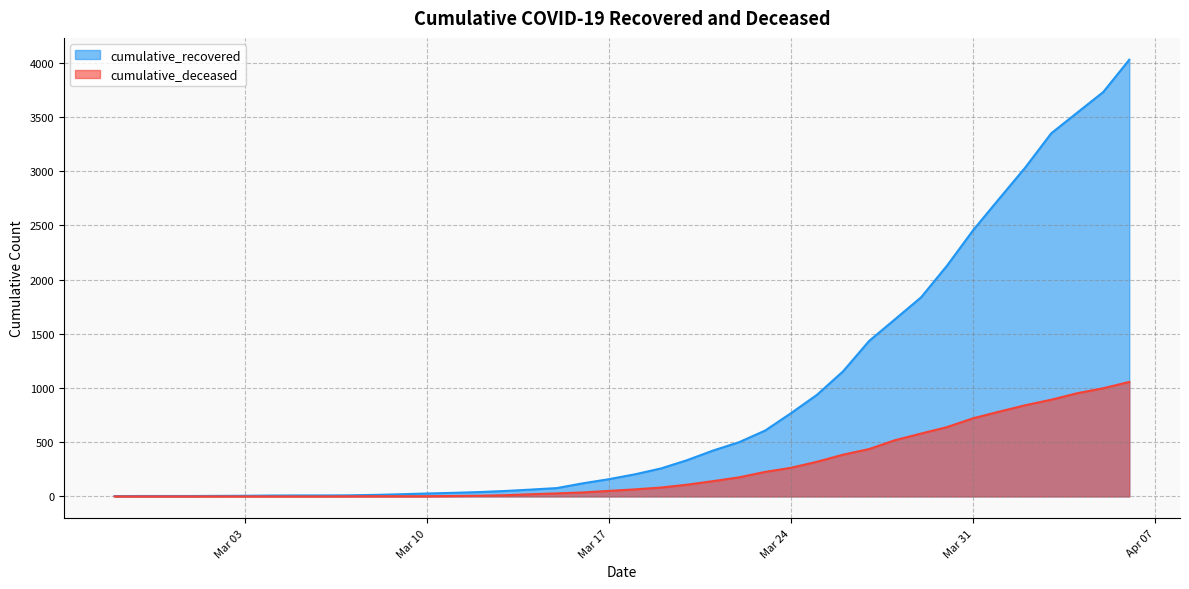

True or false: cumulative_recovered and cumulative_deceased cross at least once.

False